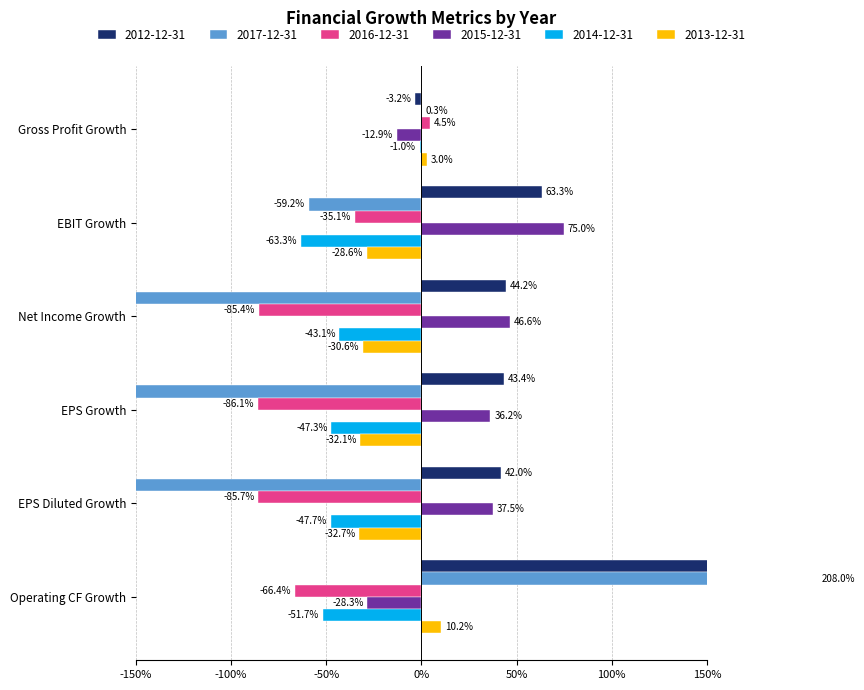

What is the lowest value of the 2015-12-31 series?

-0.3